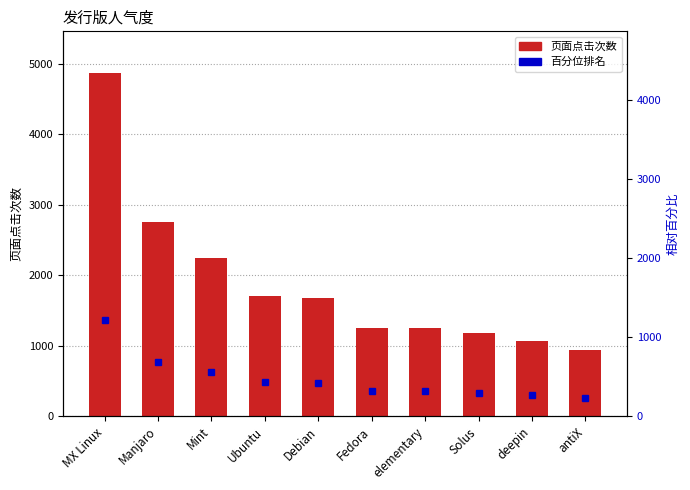

What position from the left is Mint?

3